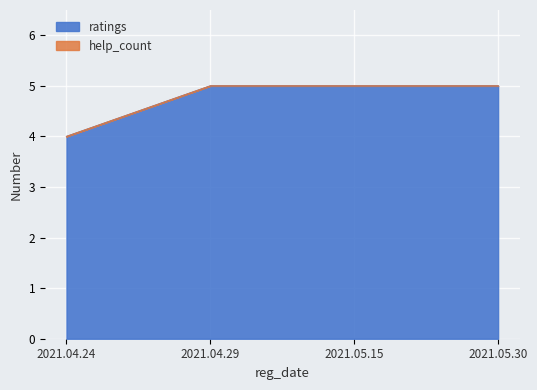

List the labels in order of value, smallest first.

2021.04.24, 2021.04.29, 2021.05.15, 2021.05.30